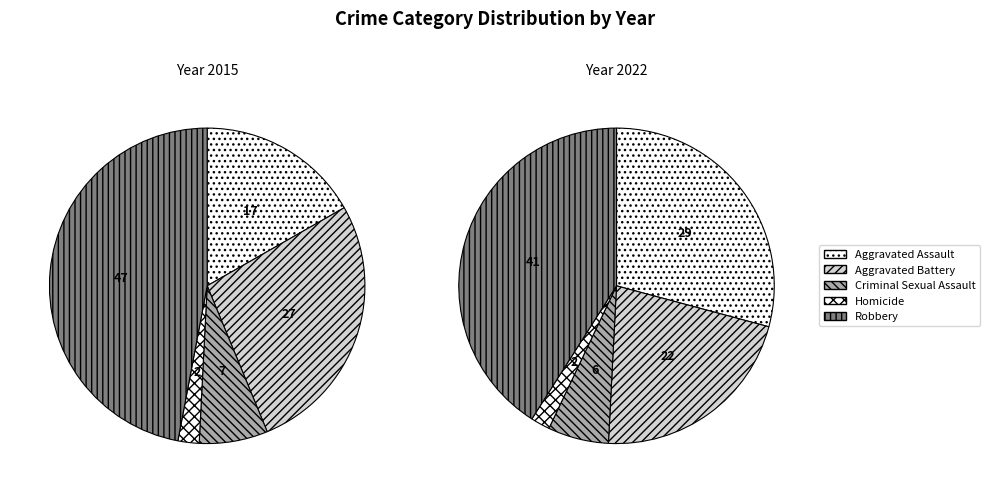

What is the total percentage of Criminal Sexual Assault and Aggravated Battery?

34.1%